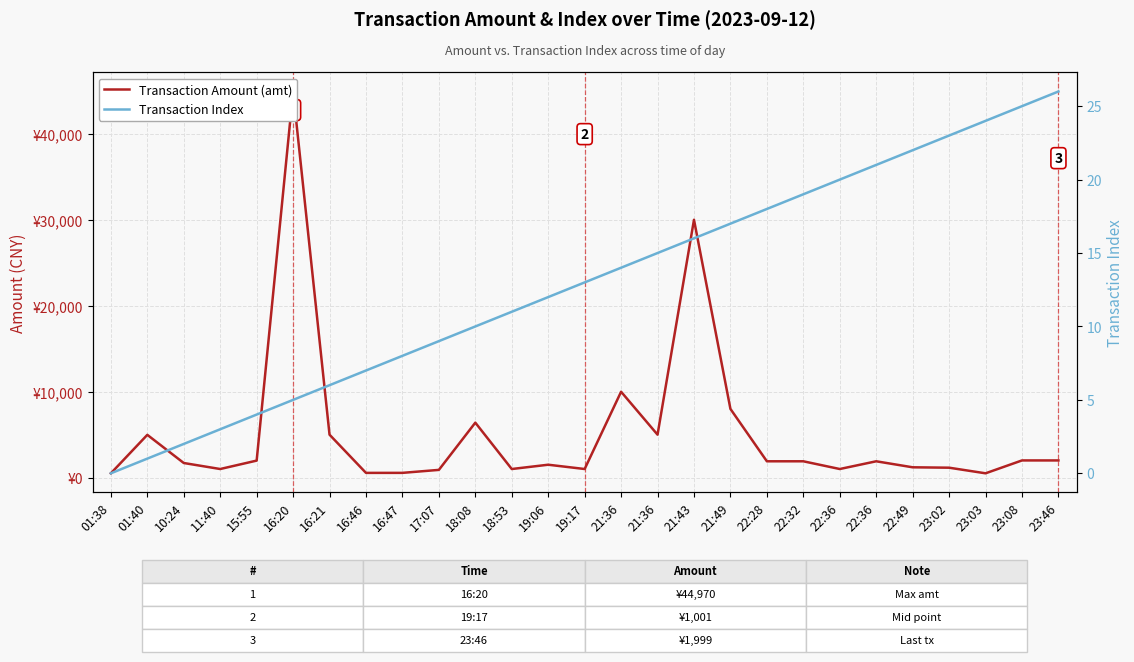

True or false: Transaction Amount (amt) has more than 0 points higher than both neighbors.

True